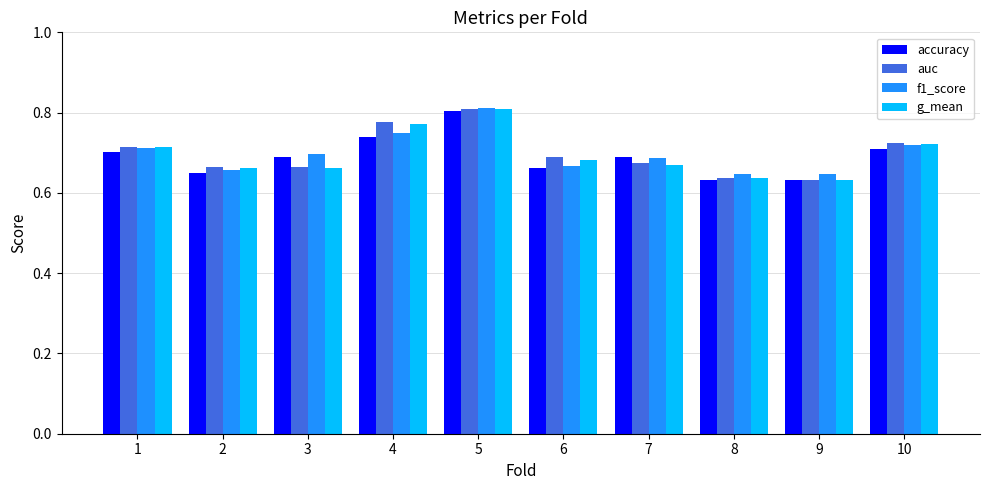

Which category has the highest value across all series?

5